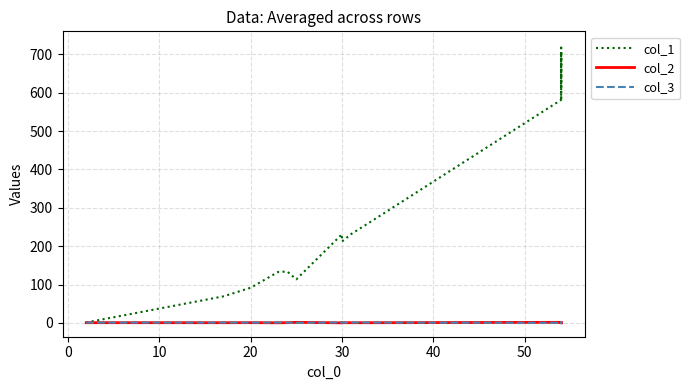

What are all the series names shown in the legend?

col_1, col_2, col_3